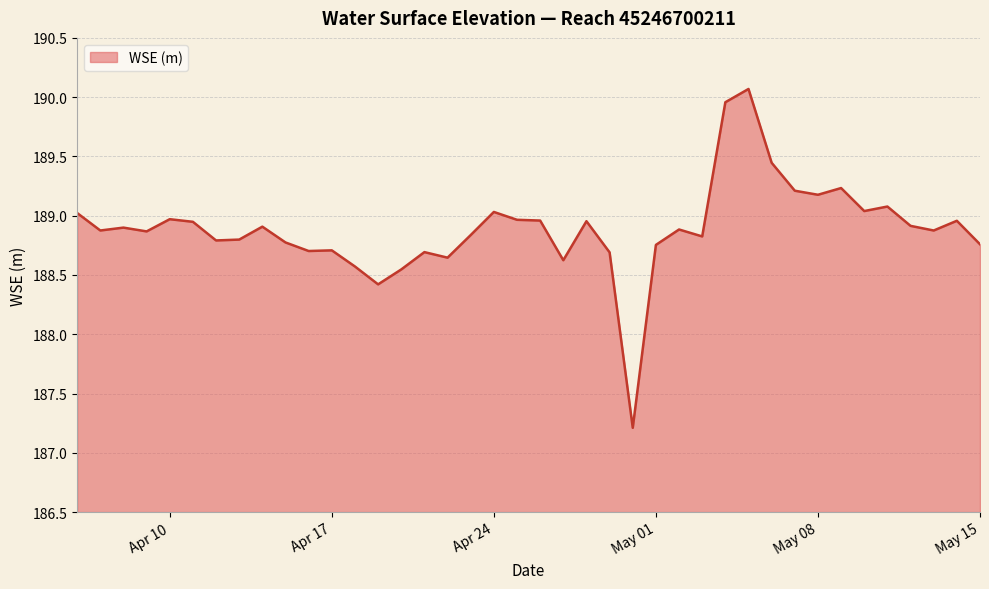

What is the smallest value displayed?

187.2